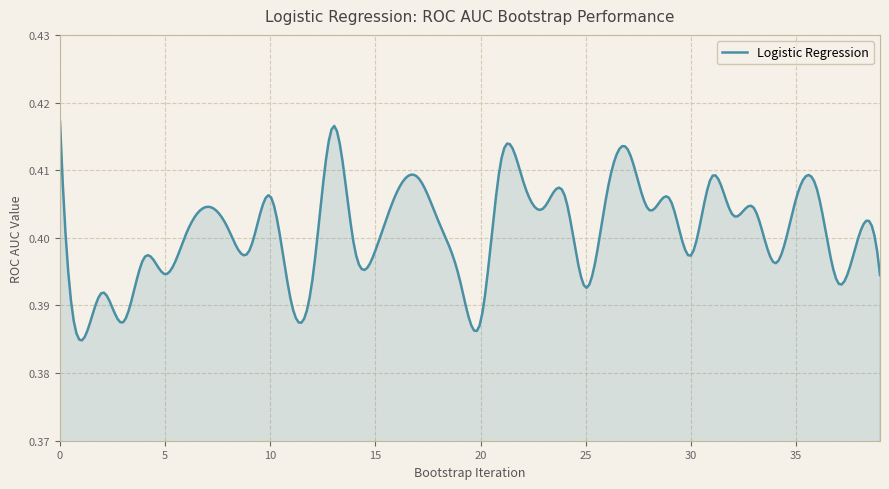

Does the chart display data point markers on the line(s)?

No